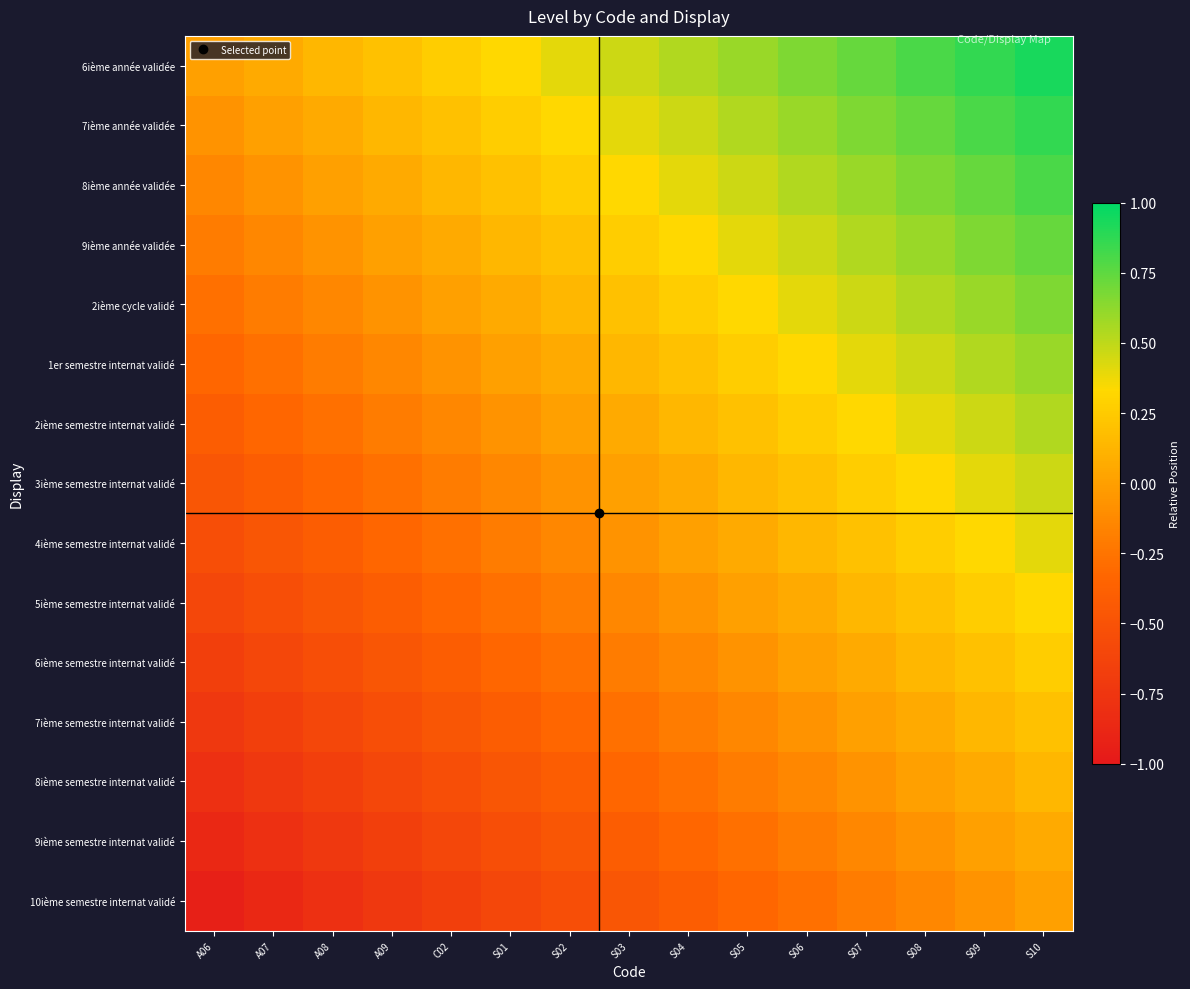

At A06, list the series in order from largest to smallest.

6ième année validée, 7ième année validée, 8ième année validée, 9ième année validée, 2ième cycle validé, 1er semestre internat validé, 2ième semestre internat validé, 3ième semestre internat validé, 4ième semestre internat validé, 5ième semestre internat validé, 6ième semestre internat validé, 7ième semestre internat validé, 8ième semestre internat validé, 9ième semestre internat validé, 10ième semestre internat validé